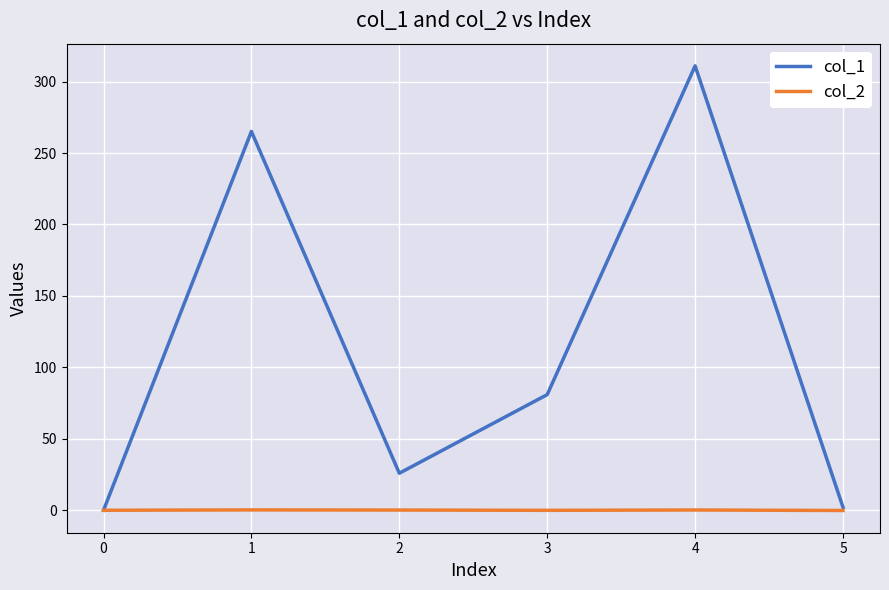

The value of col_1 at 4 is 311.0. True or false?

True